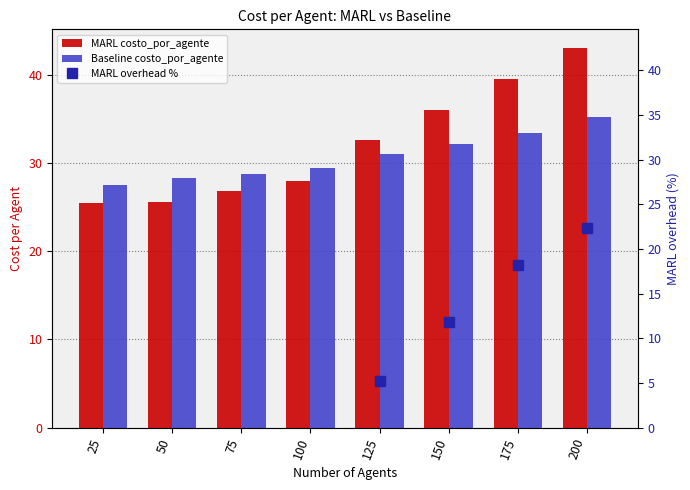

What is the total value across all series at 50?

44.4